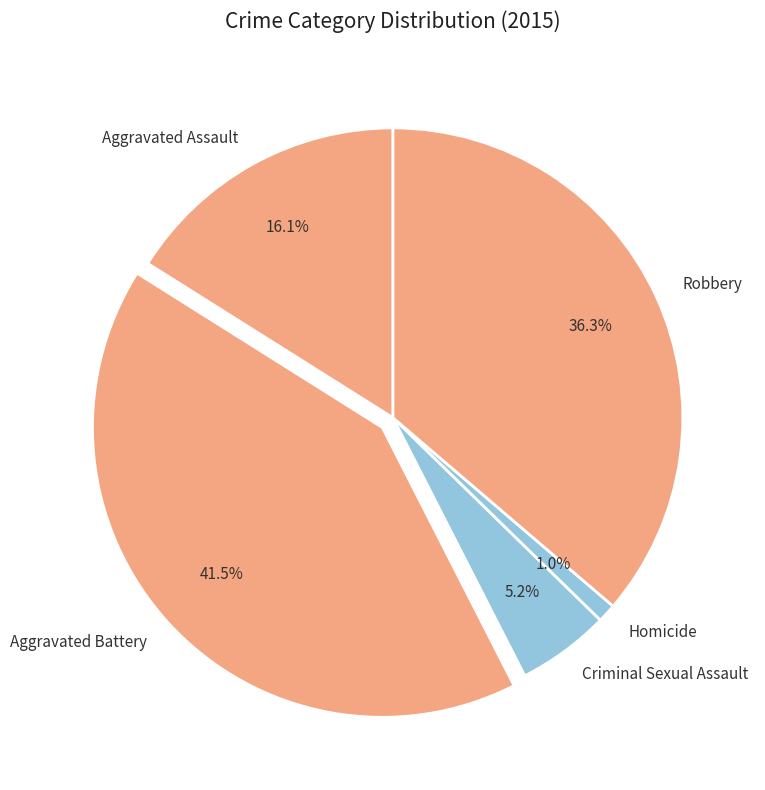

True or false: Criminal Sexual Assault accounts for 5% of the total.

True